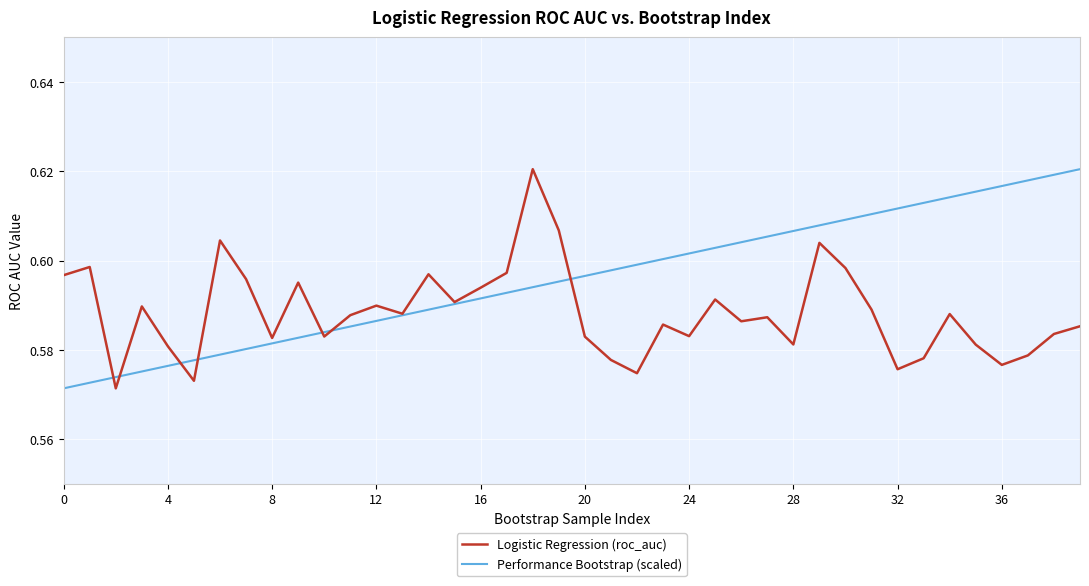

Does the chart display data point markers on the line(s)?

No